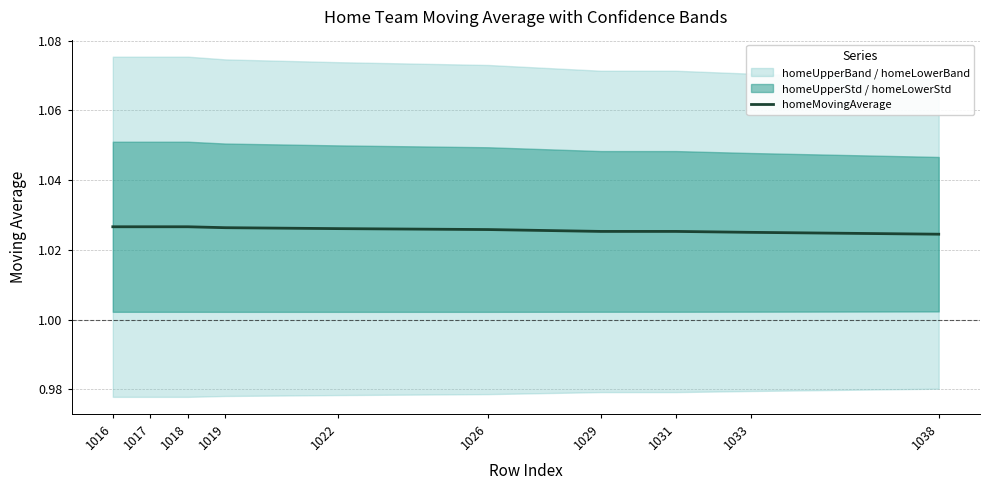

At which category does the chart reach its peak across all series?

1016